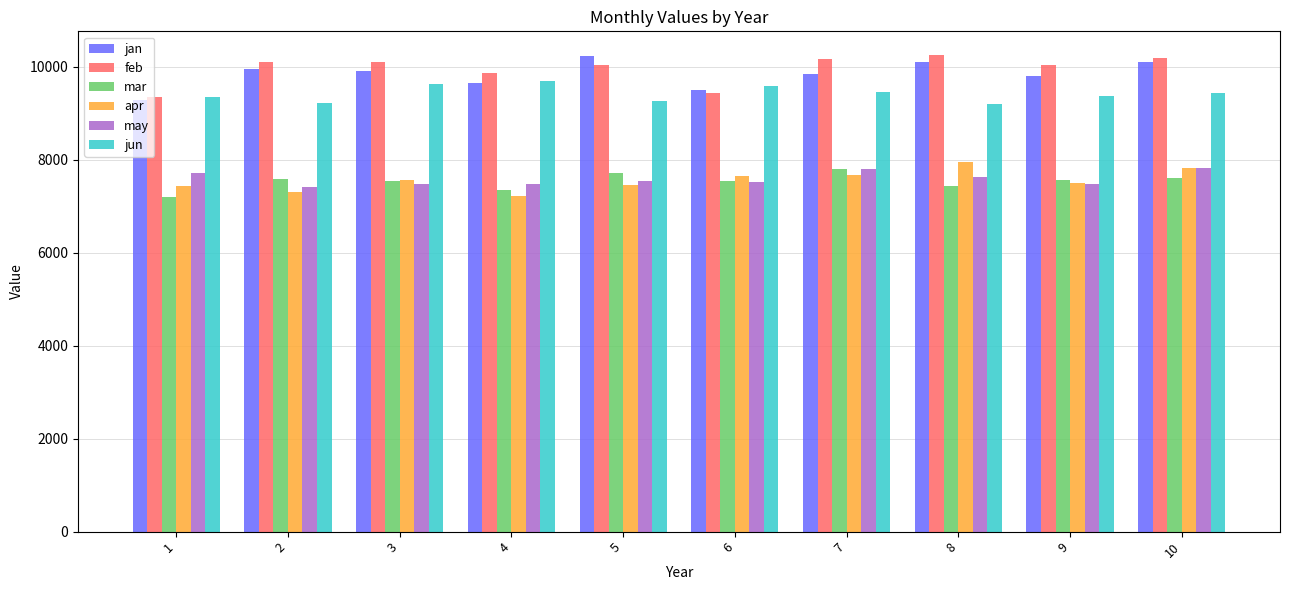

What is the difference between the highest and lowest values at 1?

2152.6